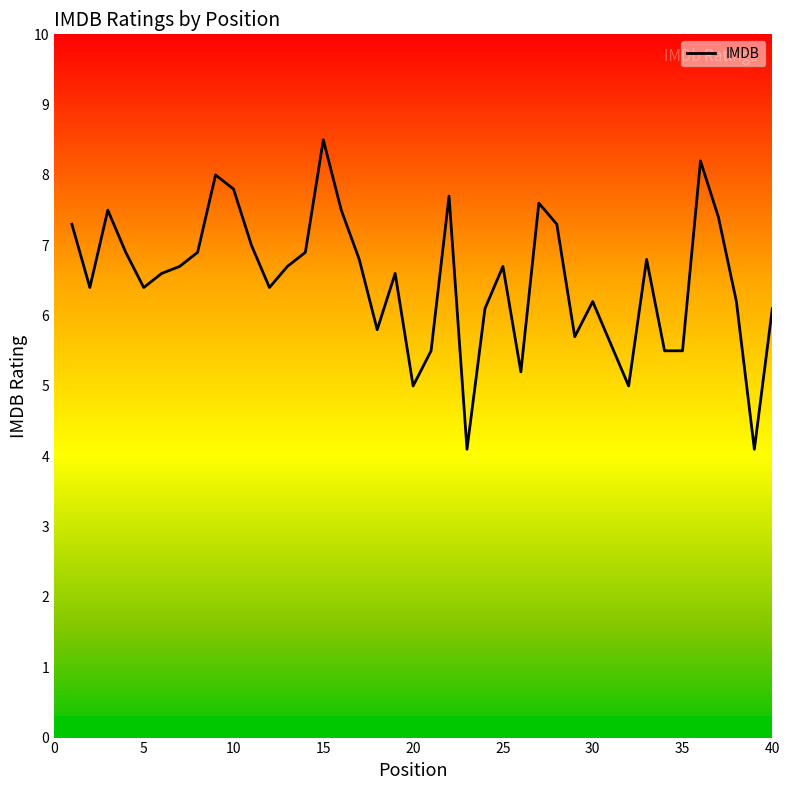

Count the number of data series in this chart.

1